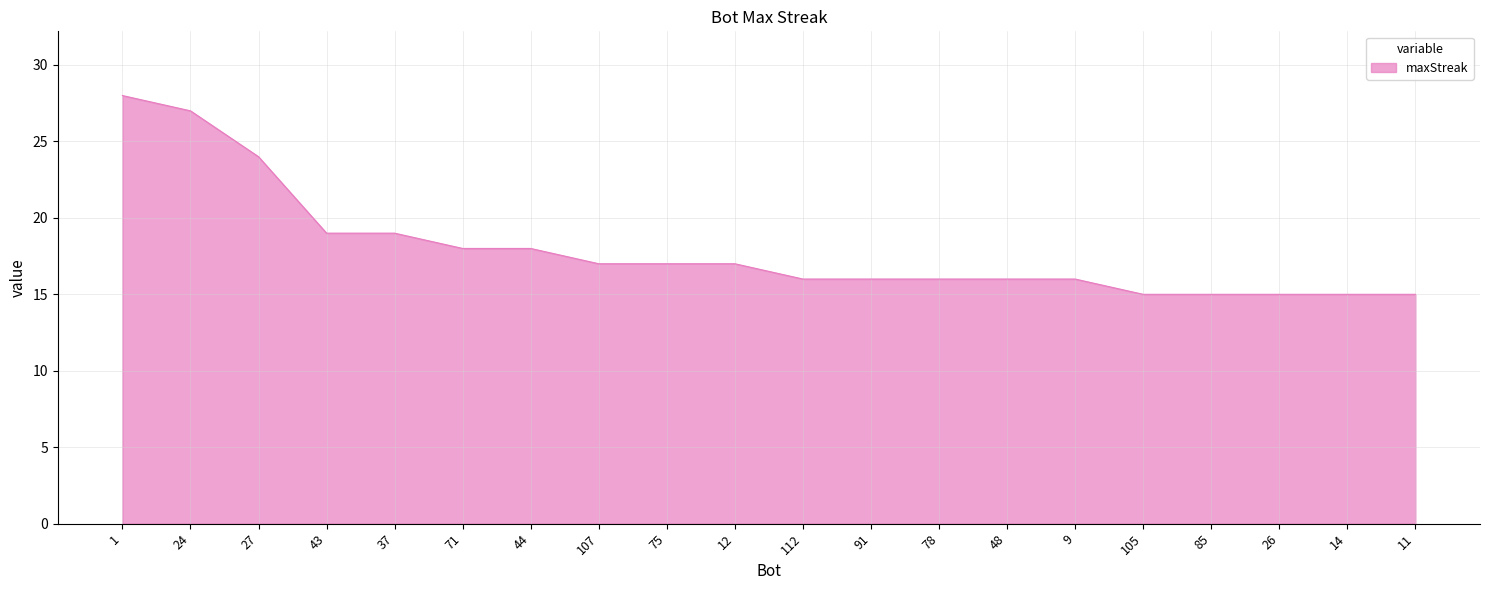

What is the smallest value displayed?

15